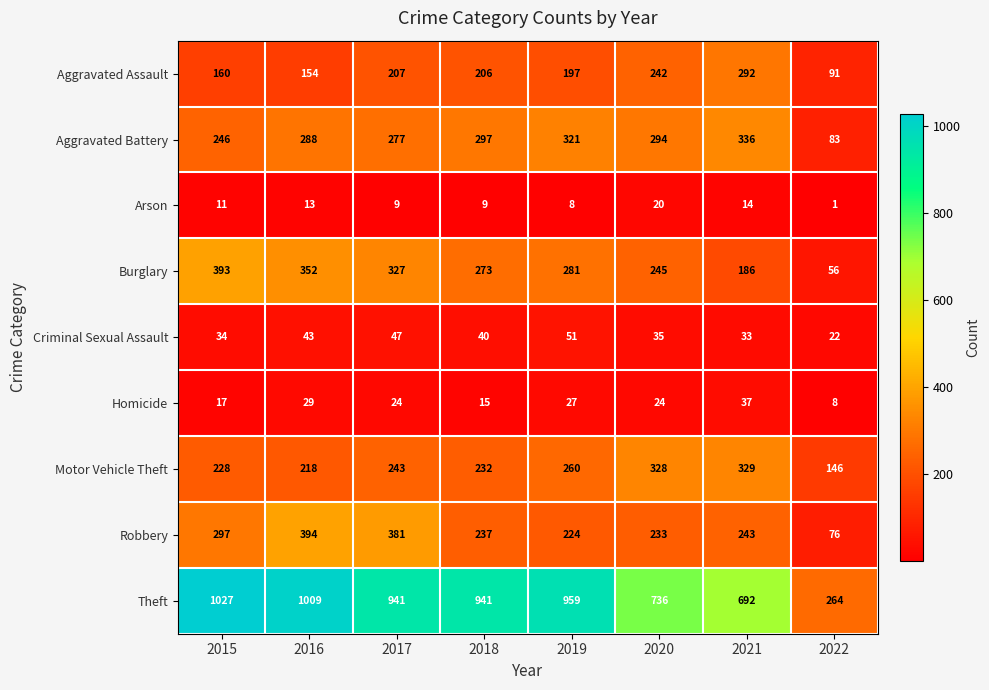

Which series has the largest range (max minus min)?

Theft